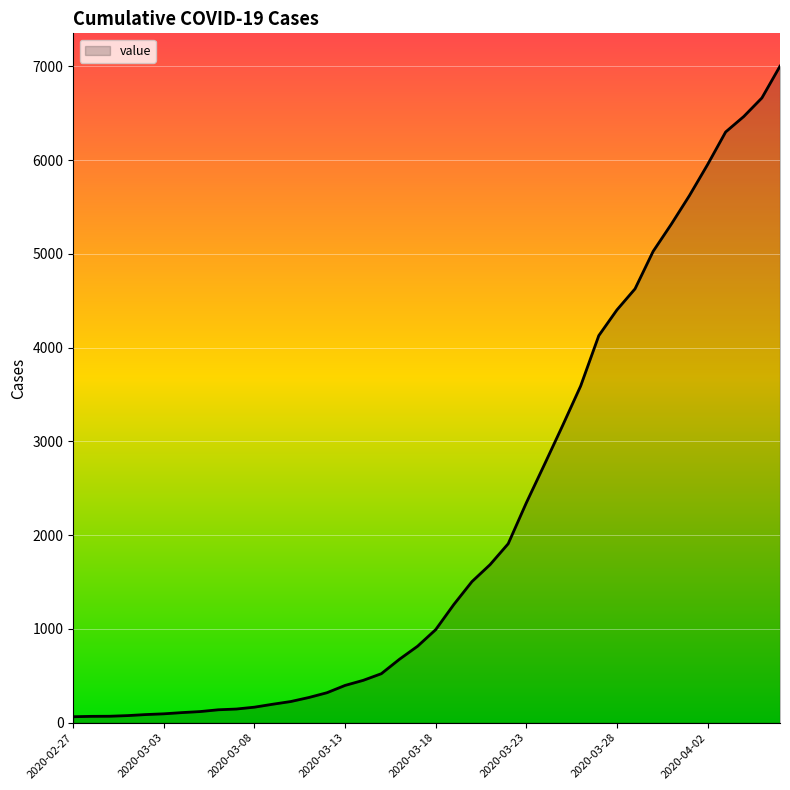

List the labels in order of value, largest first.

2020-04-06, 2020-04-05, 2020-04-04, 2020-04-03, 2020-04-02, 2020-04-01, 2020-03-31, 2020-03-30, 2020-03-29, 2020-03-28, 2020-03-27, 2020-03-26, 2020-03-25, 2020-03-24, 2020-03-23, 2020-03-22, 2020-03-21, 2020-03-20, 2020-03-19, 2020-03-18, 2020-03-17, 2020-03-16, 2020-03-15, 2020-03-14, 2020-03-13, 2020-03-12, 2020-03-11, 2020-03-10, 2020-03-09, 2020-03-08, 2020-03-07, 2020-03-06, 2020-03-05, 2020-03-04, 2020-03-03, 2020-03-02, 2020-03-01, 2020-02-29, 2020-02-28, 2020-02-27